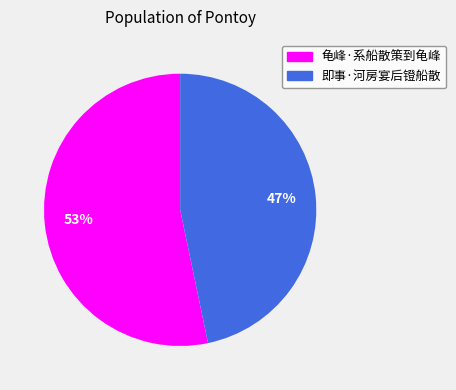

Which category has the smallest portion of the pie?

即事·河房宴后镫船散